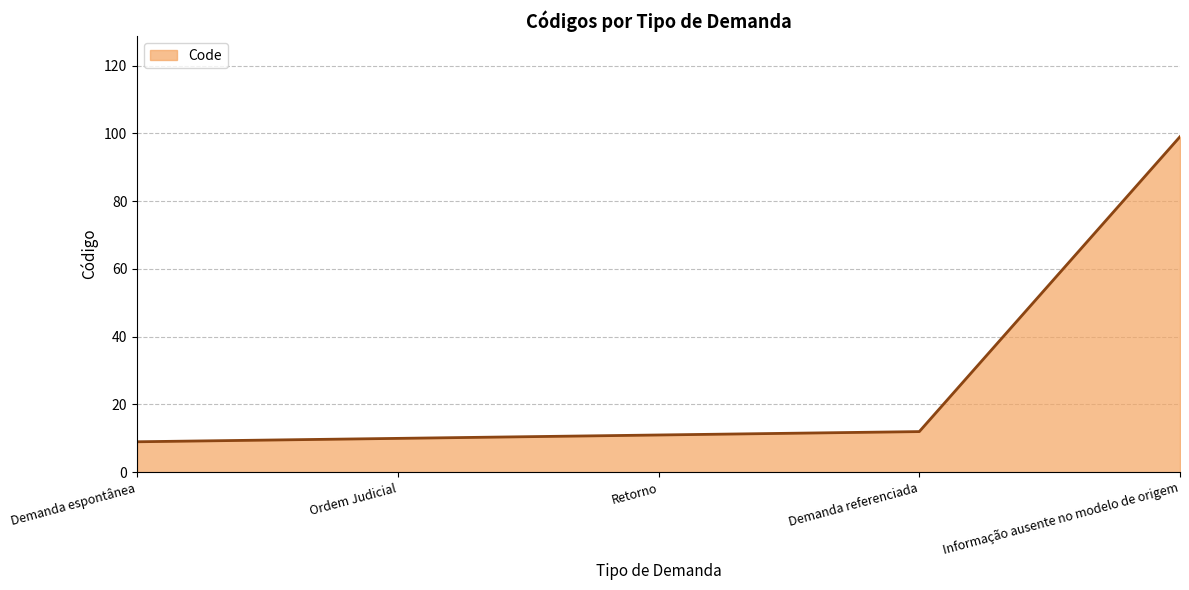

The value at Informação ausente no modelo de origem is 99. True or false?

True